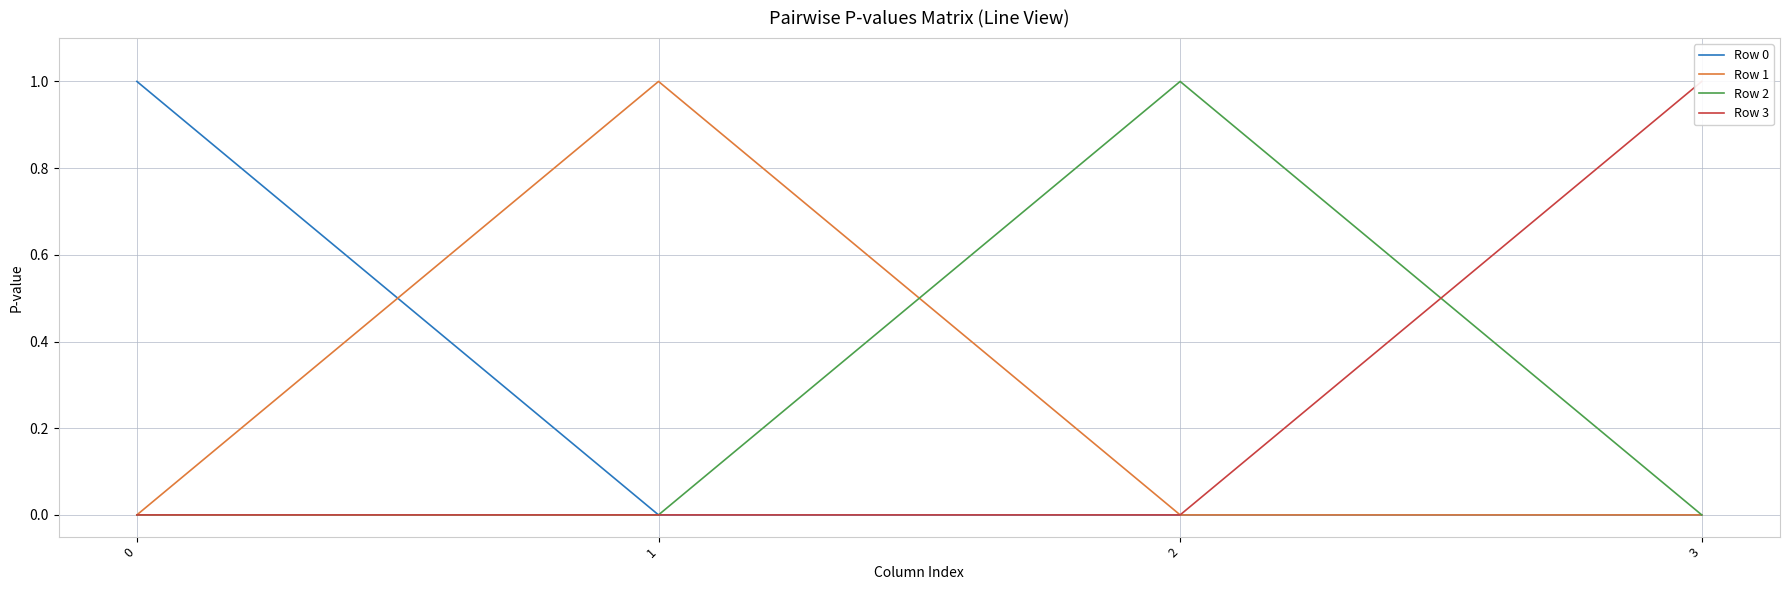

Which series has the largest range (max minus min)?

Row 0